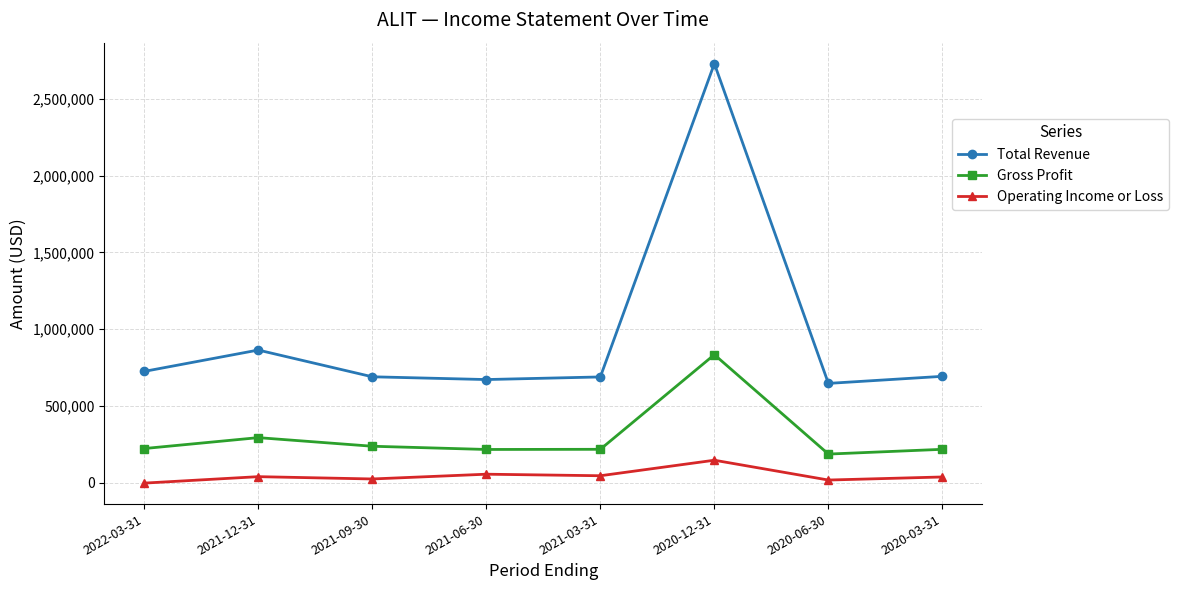

True or false: Total Revenue has more than 1 points higher than both neighbors.

True